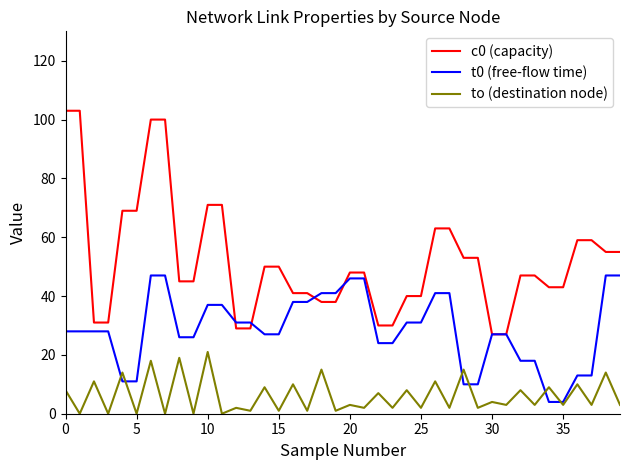

Rank the series by their average value, from lowest to highest.

to (destination node), t0 (free-flow time), c0 (capacity)